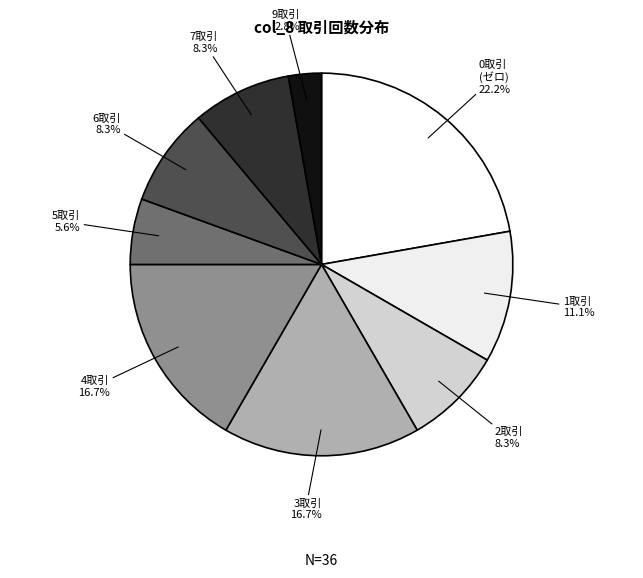

Which slice is the smallest?

9取引 2.8%